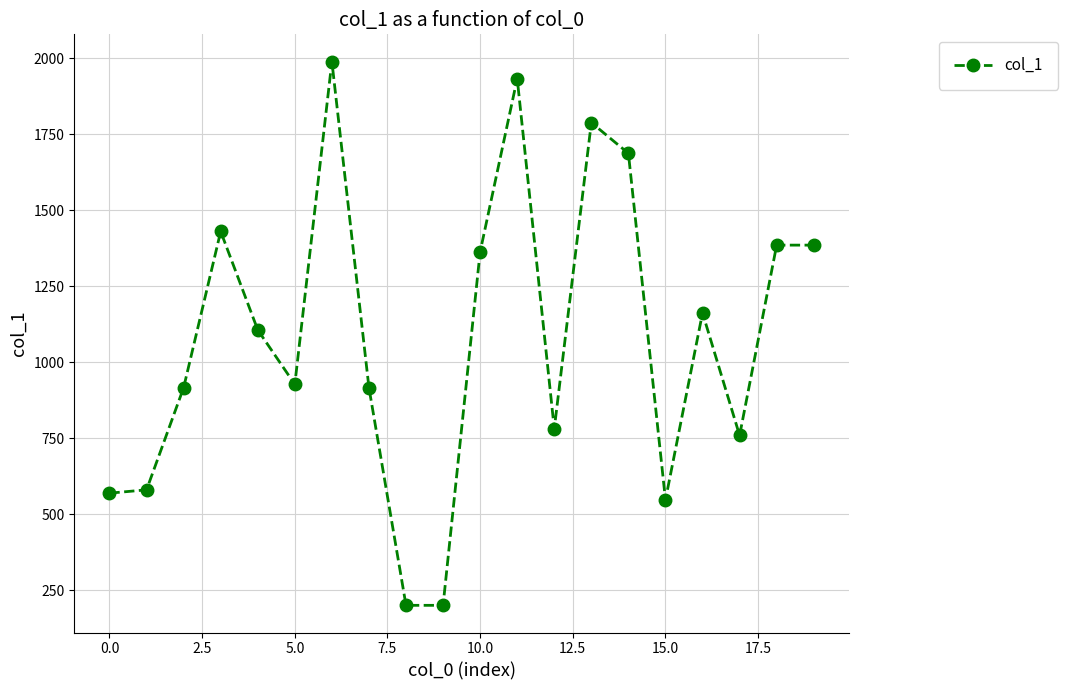

True or false: there are more than 0 points higher than both neighbors.

True